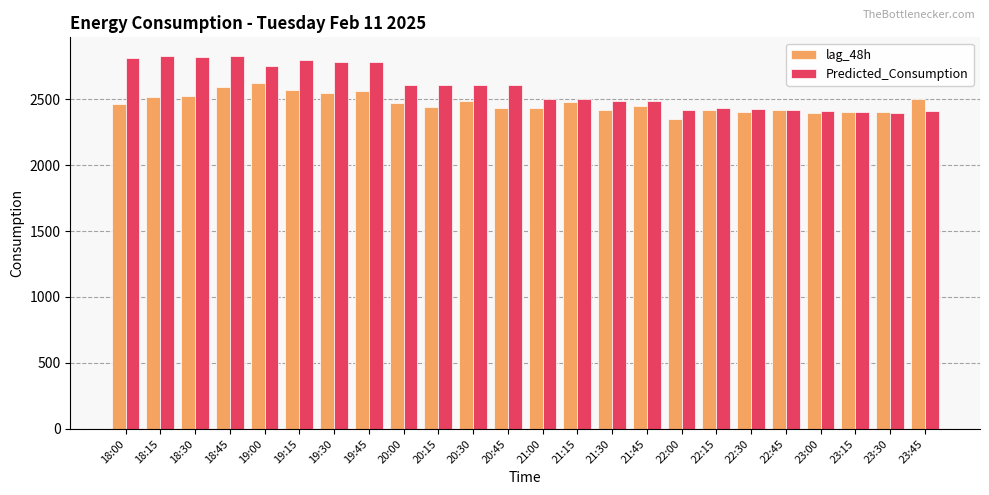

At 21:15, list the series in order from largest to smallest.

Predicted_Consumption, lag_48h